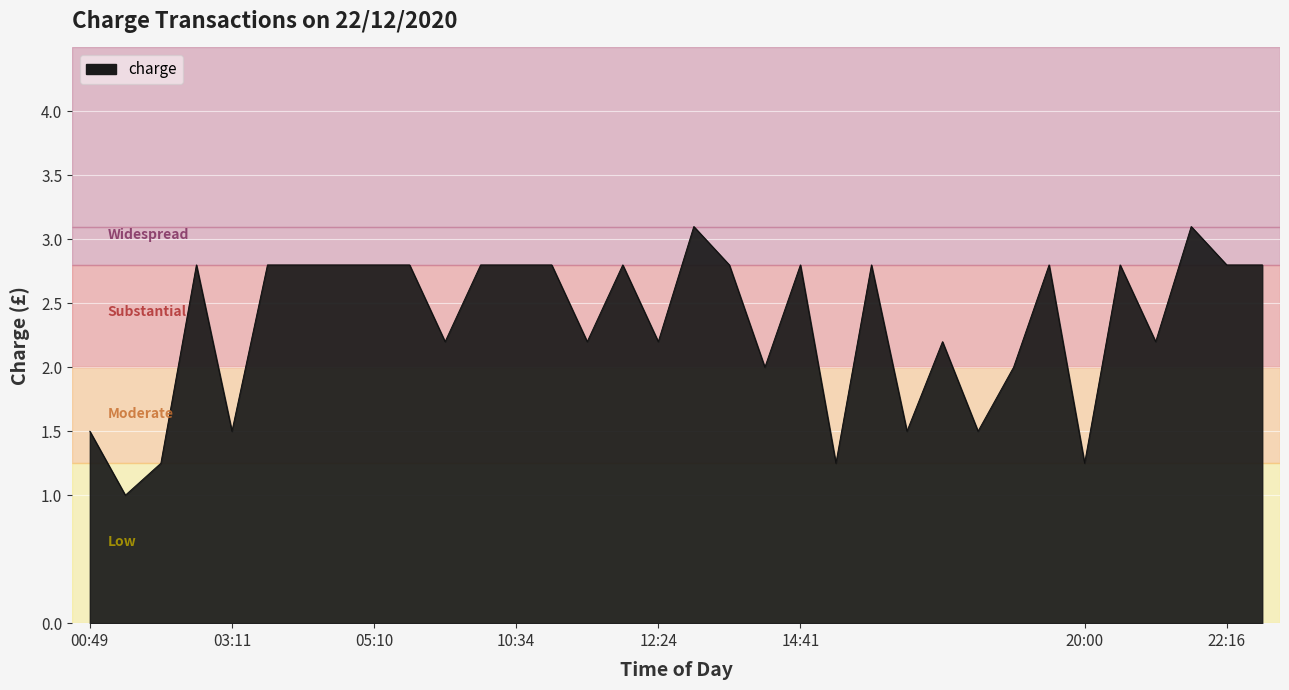

What is the minimum value shown in the chart?

1.0